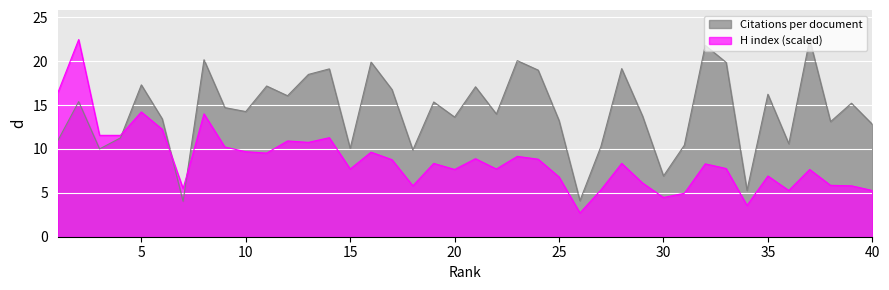

What is the sum of all H index values?

348.0